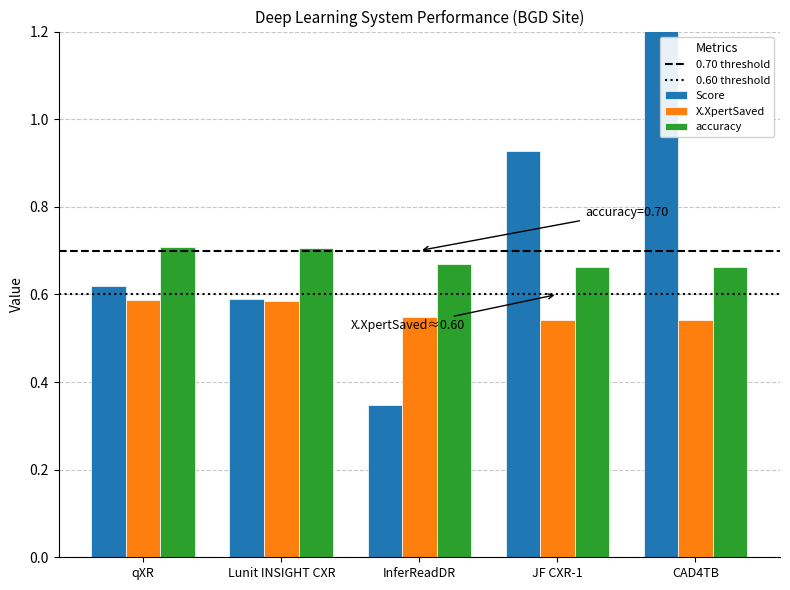

Does the chart contain stacked bars?

No